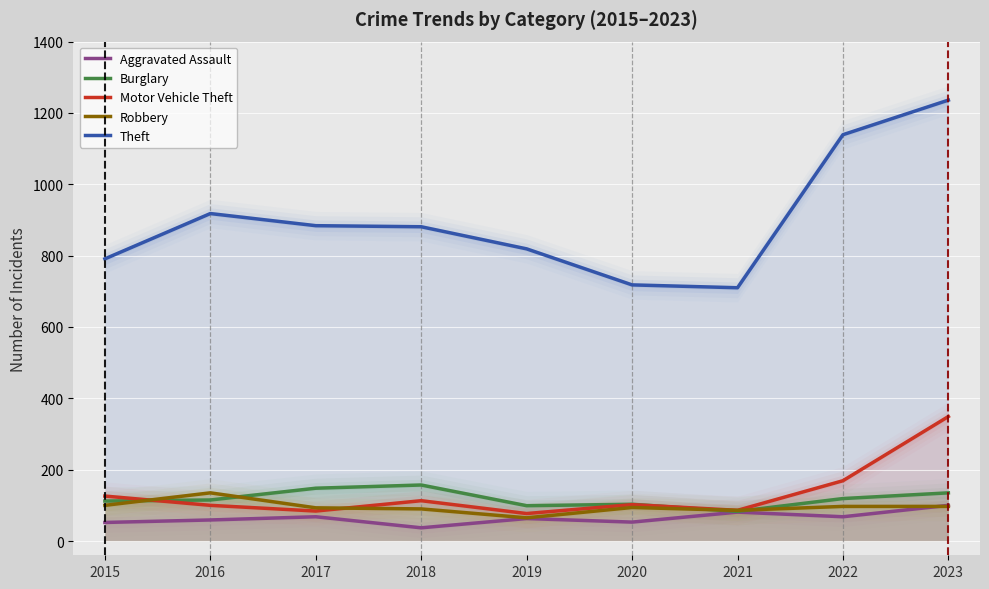

At which label is Burglary closest to 120?

2022